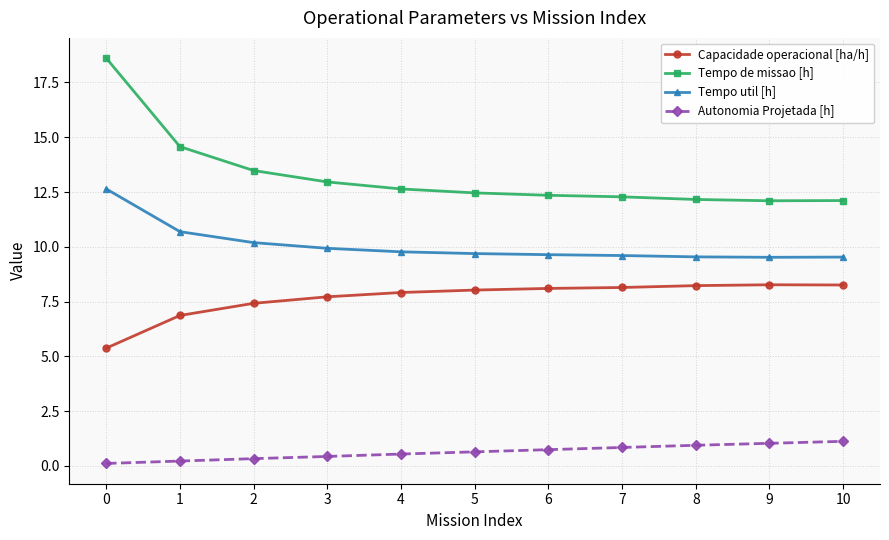

What is the sum of all Capacidade operacional [ha/h] values?

84.3